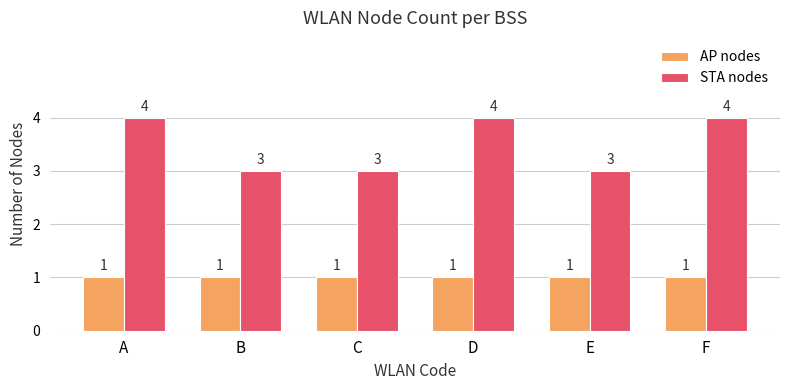

Which series has the widest spread of values?

STA nodes